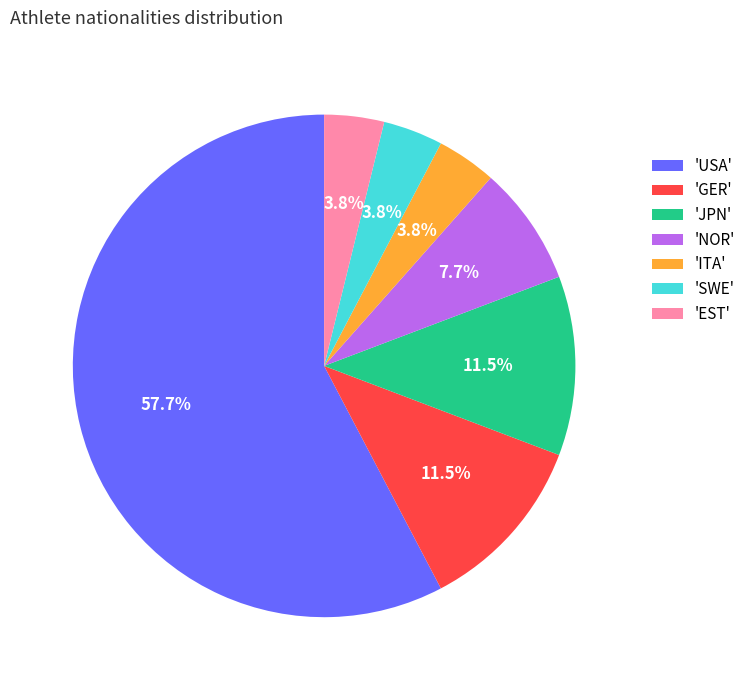

Count the number of slices in the pie.

7